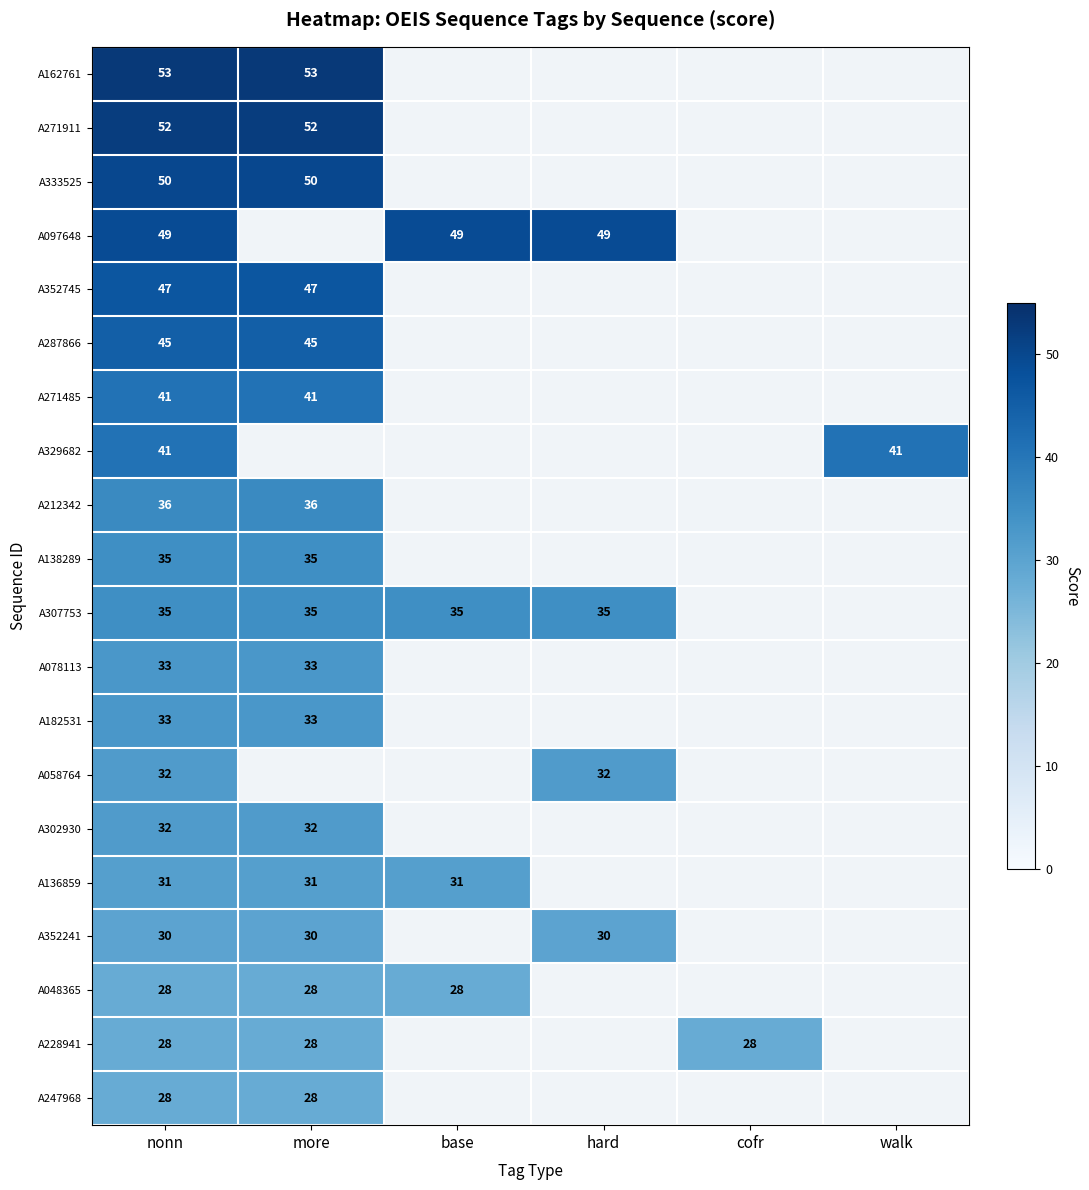

Is it true that A287866 equals 45 at more?

True